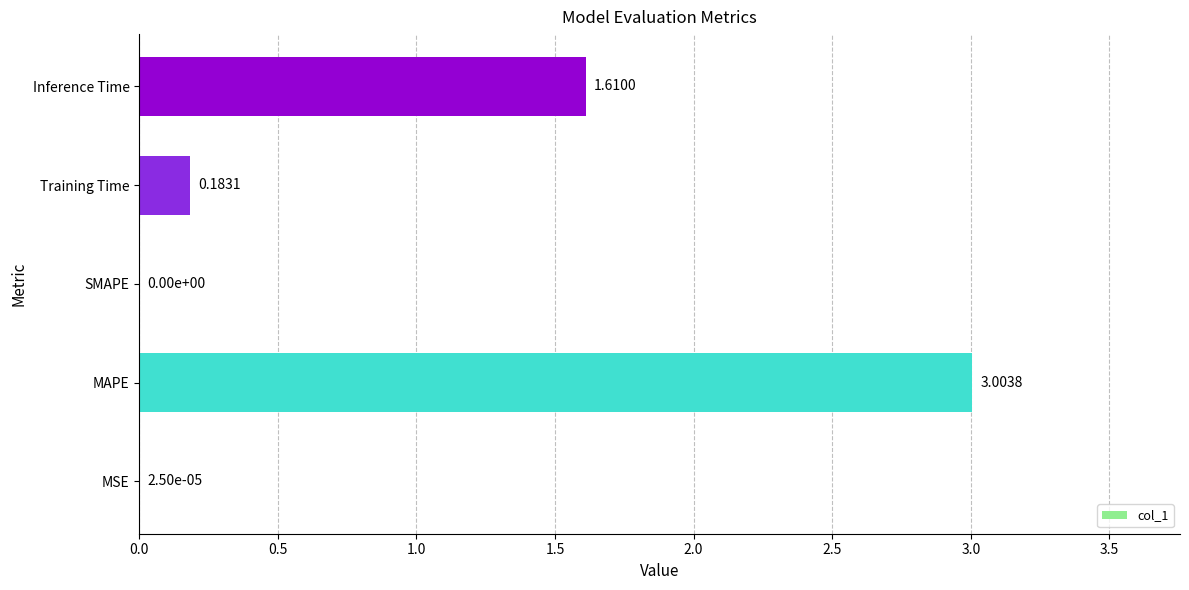

What is the change in value from Training Time to Inference Time?

+1.4